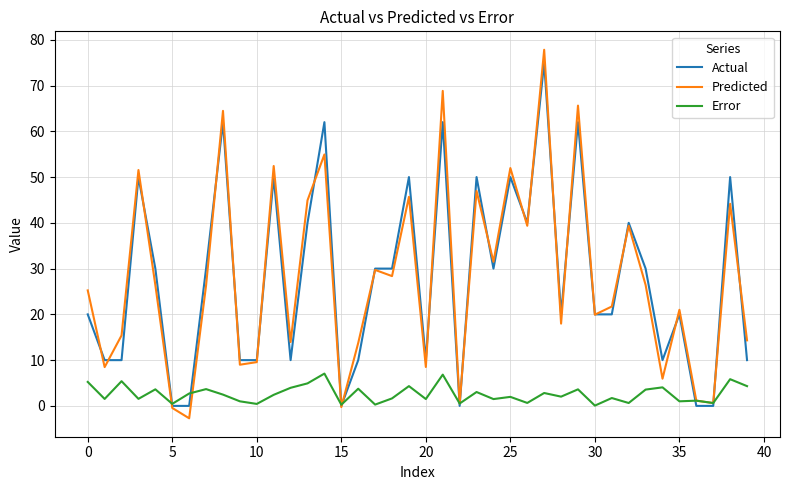

Which series has the widest spread of values?

Predicted